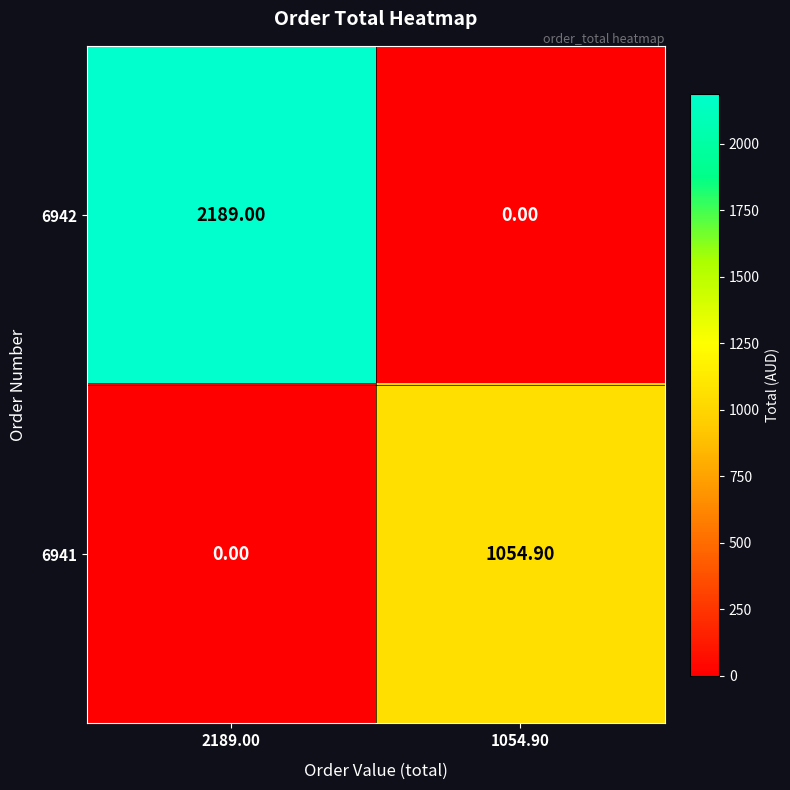

List the series in order of their overall mean, lowest first.

6941, 6942